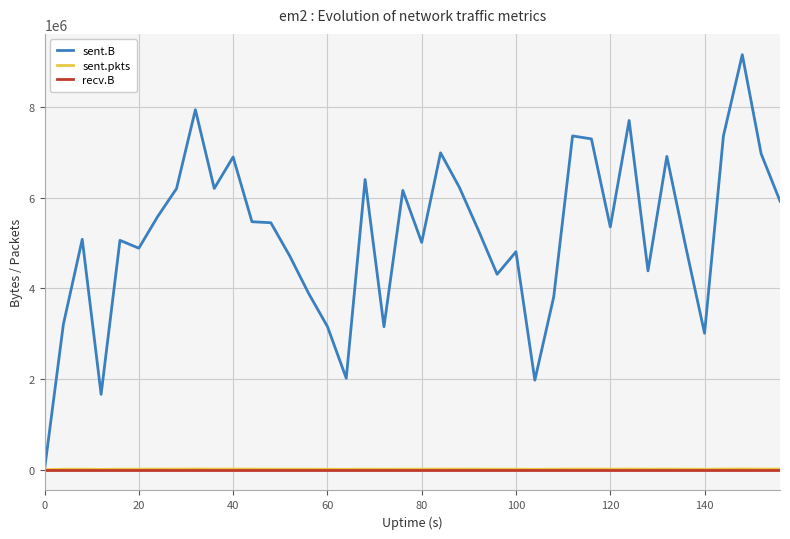

What is the maximum value shown in the chart?

9160397